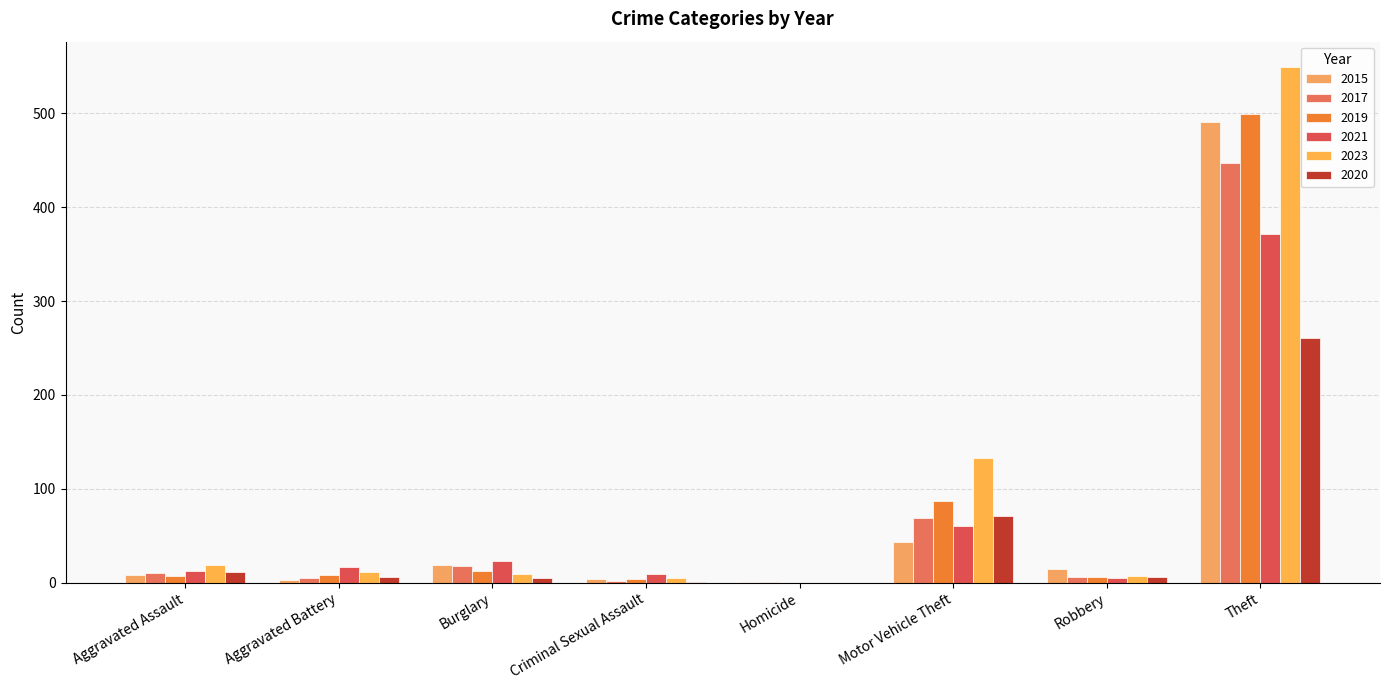

Which series changed the most between Burglary and Homicide?

2021